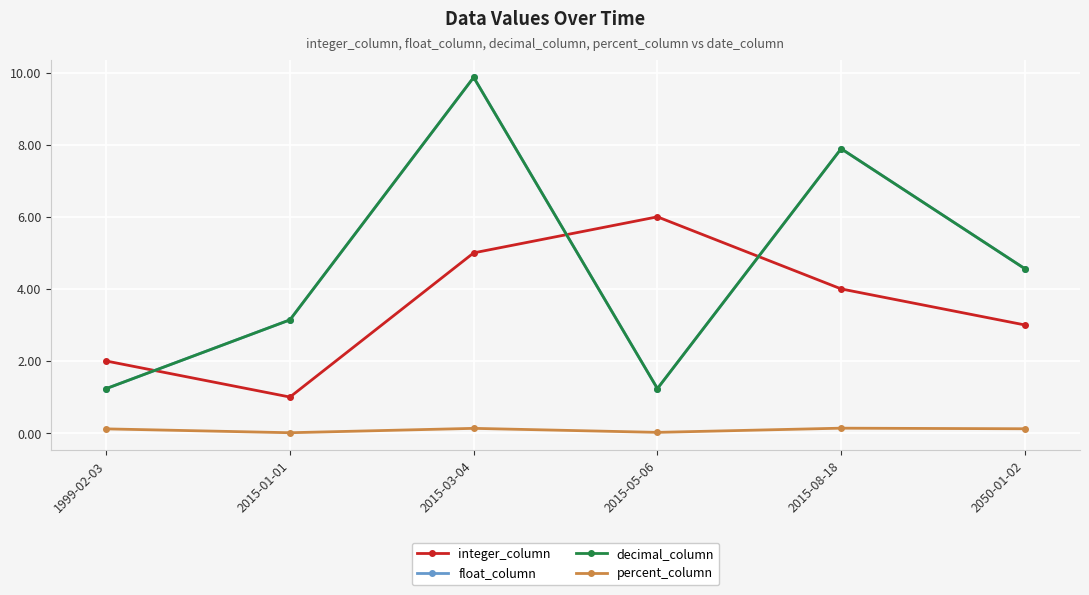

True or false: decimal_column and percent_column cross at least once.

False